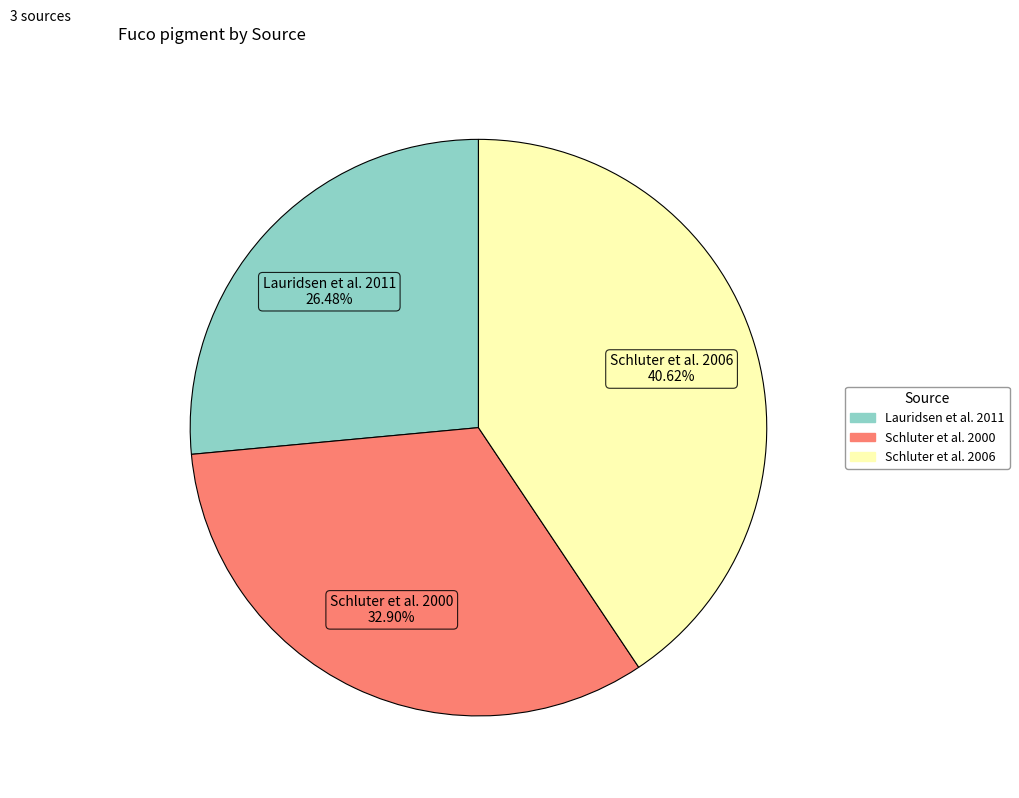

To the nearest percent, what is the difference between the largest and smallest slice percentages?

14%